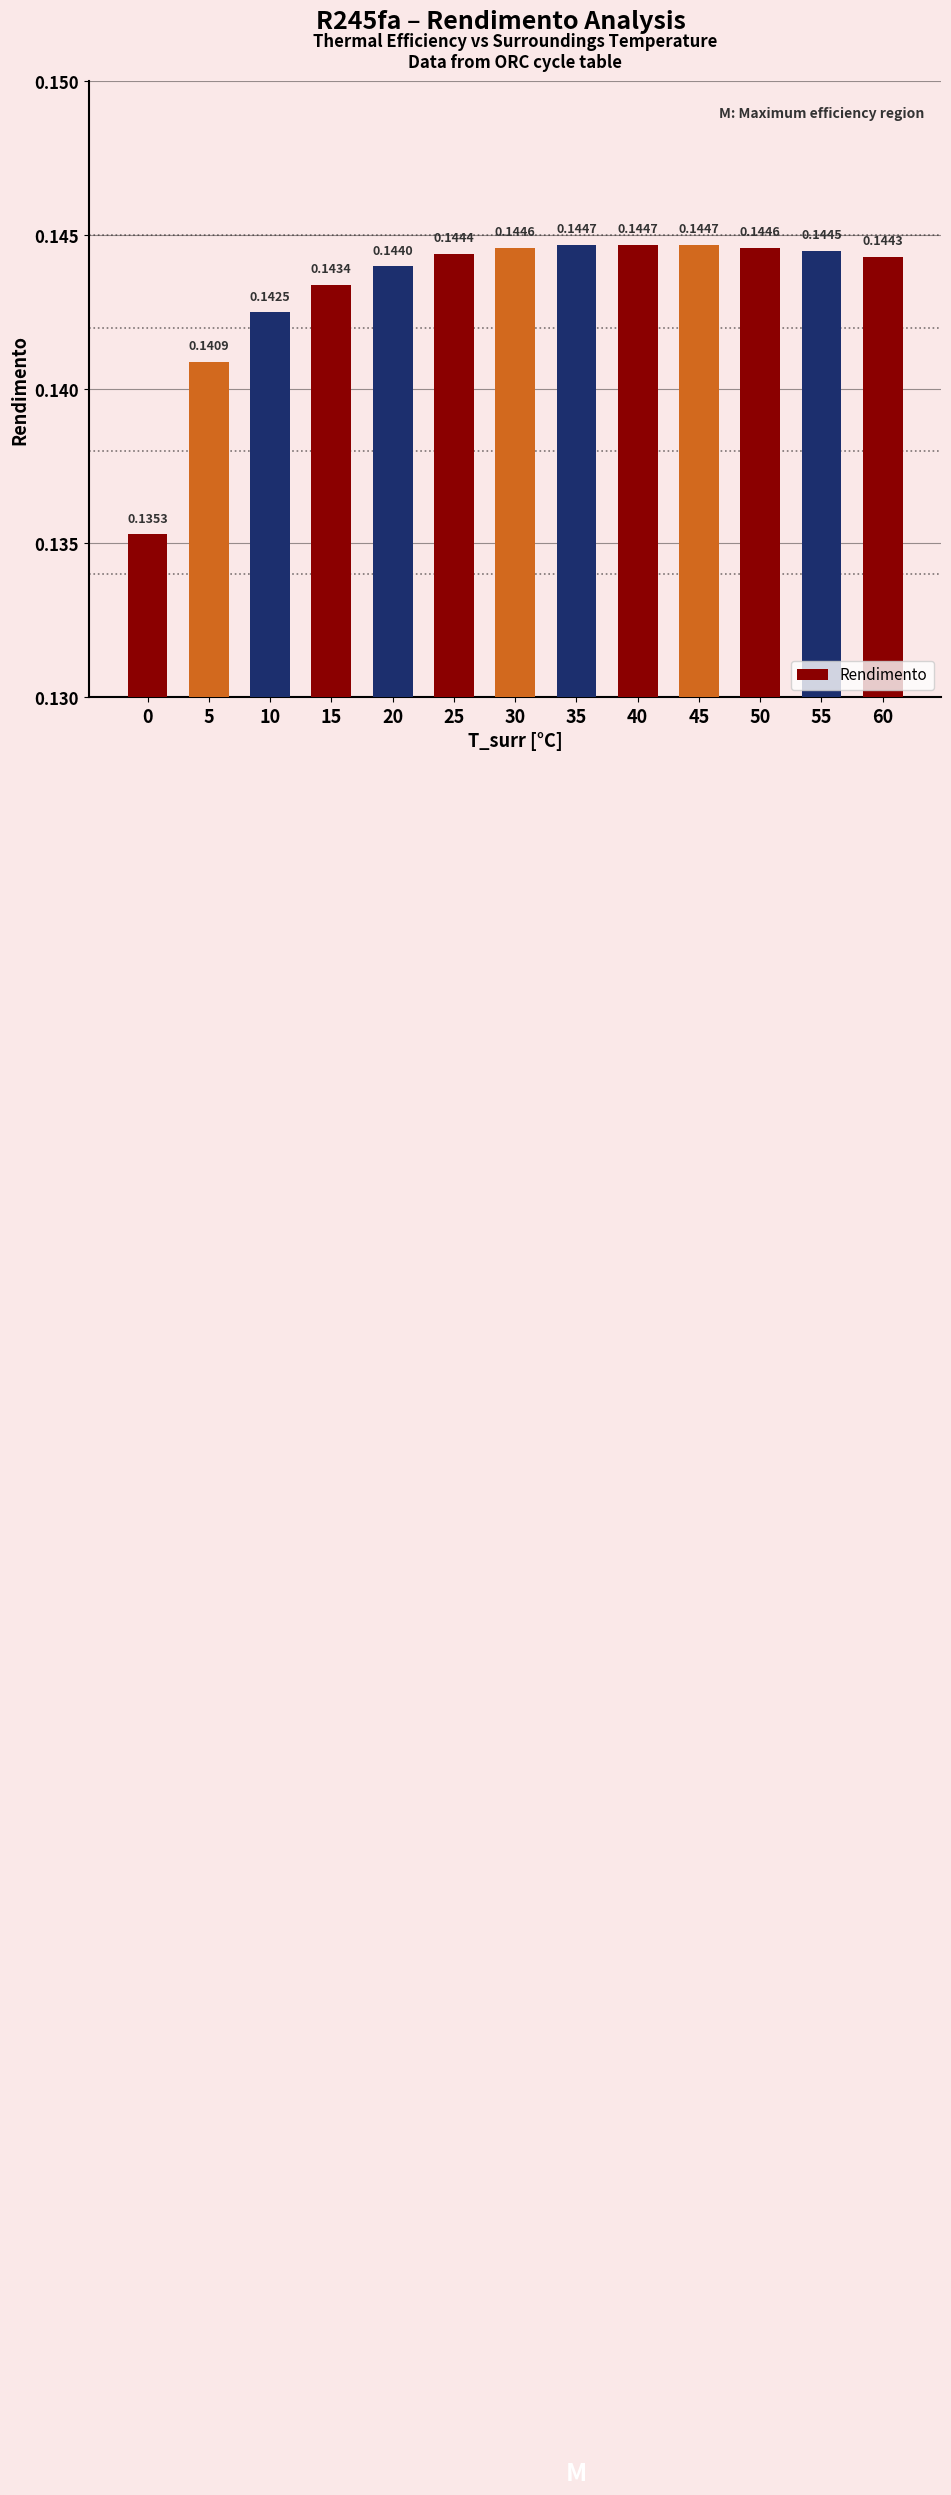

Which has a higher value, 10 or 0?

10